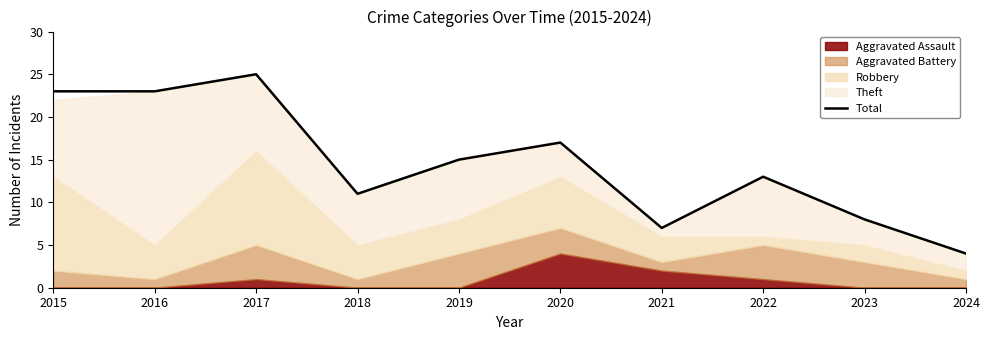

Reading right to left, what are all the values shown in this chart?

2024=4	2023=8	2022=13	2021=7	2020=17	2019=15	2018=11	2017=25	2016=23	2015=23